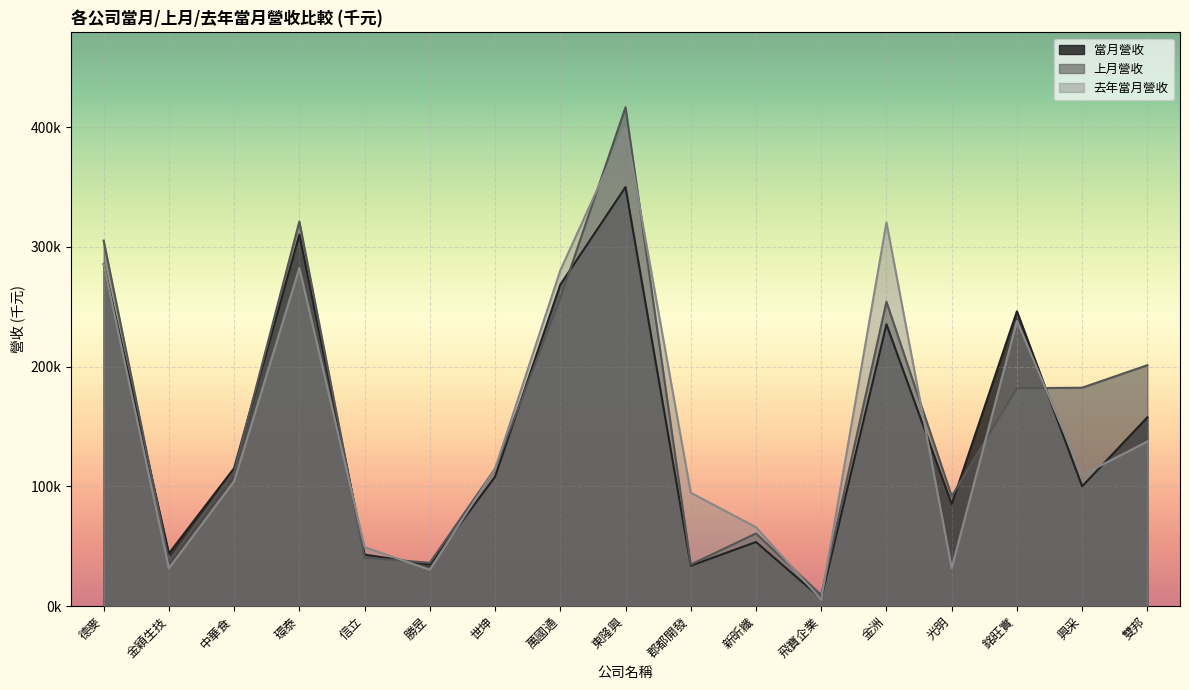

What is the total value across all series at 中華食?

331840